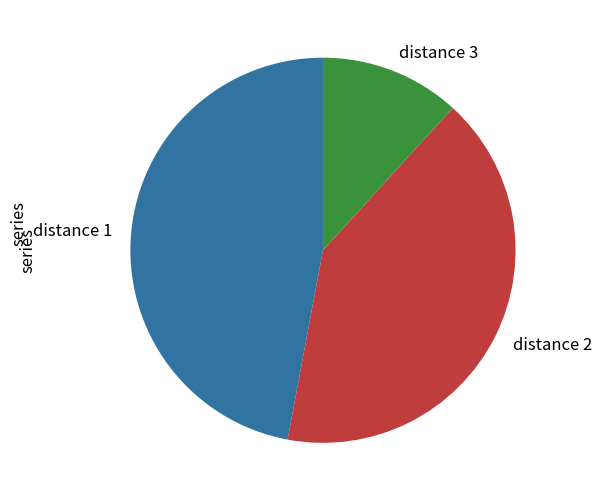

Which slice is the largest?

distance 1